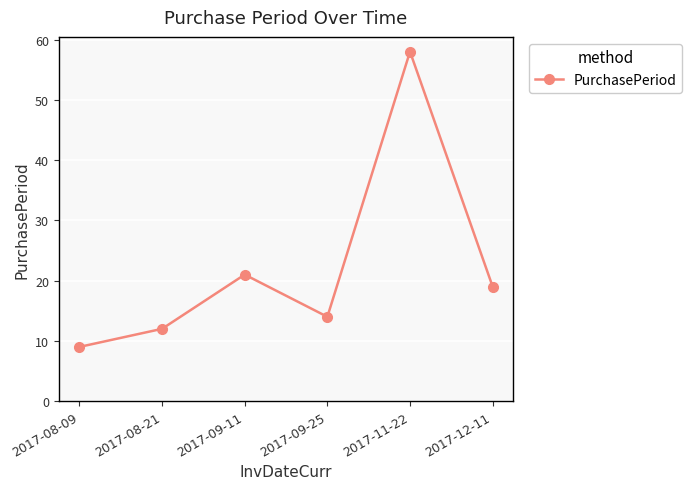

What is the label of the 2nd point from the right?

2017-11-22